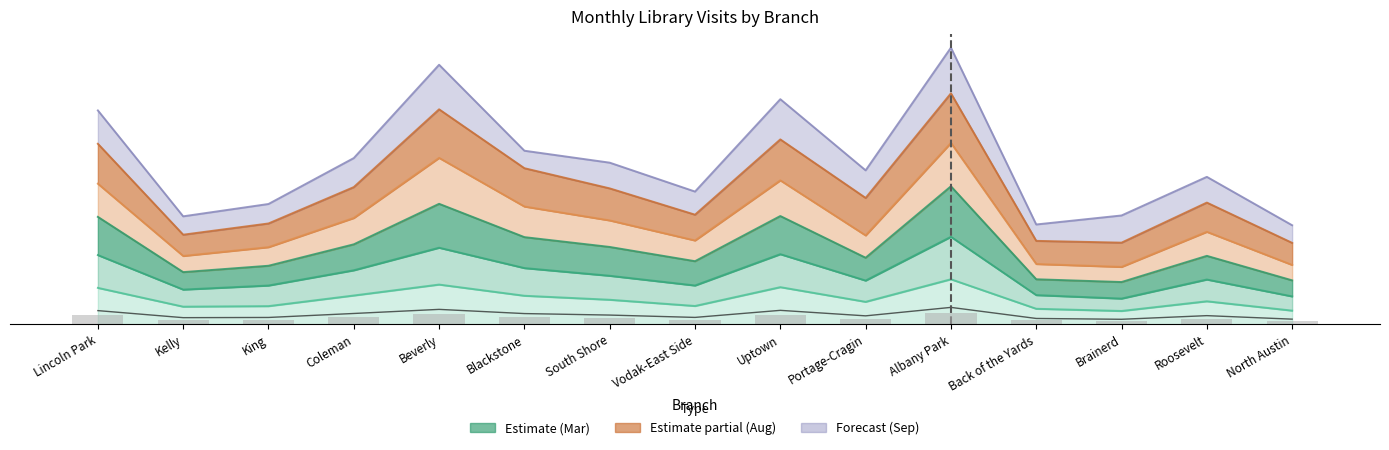

The chart shows a value of 12.3 at Beverly. True or false?

False